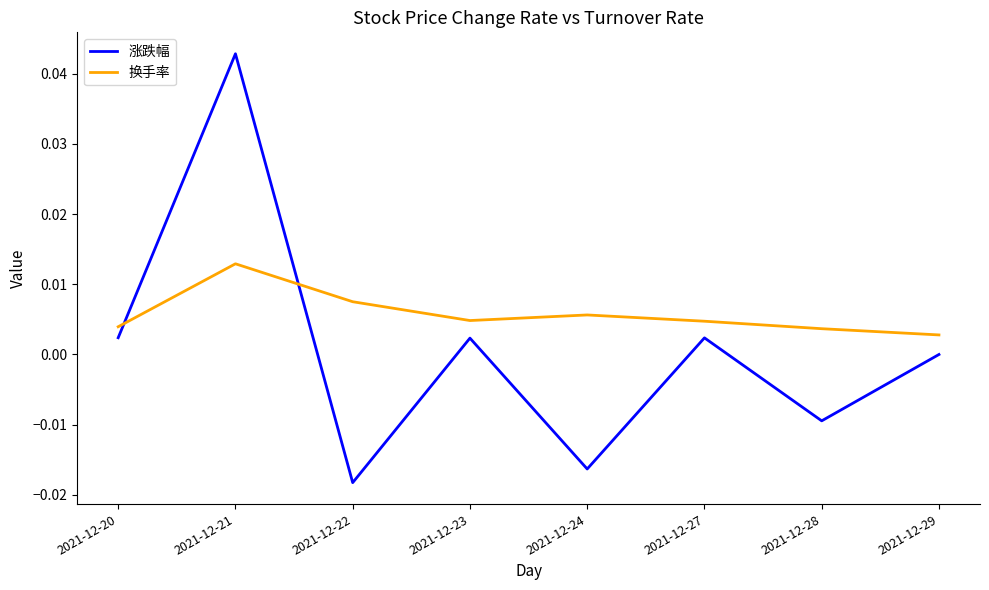

Between 2021-12-23 and 2021-12-29, which series saw the biggest shift?

涨跌幅